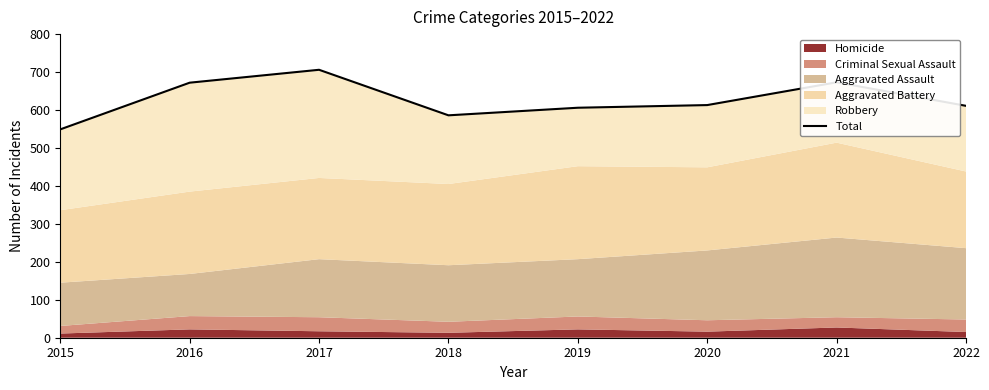

True or false: the data shows 899 at 2022.

False